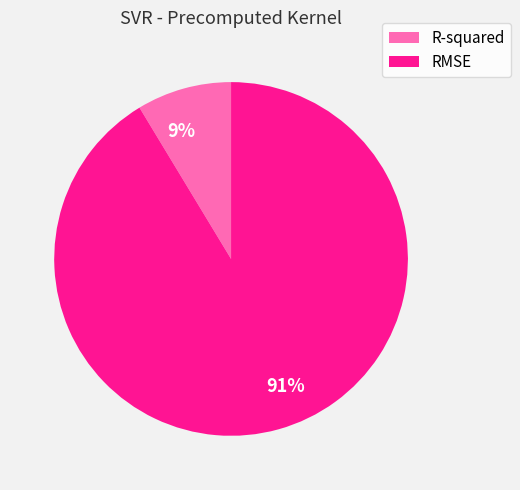

Which slice is the largest?

91%